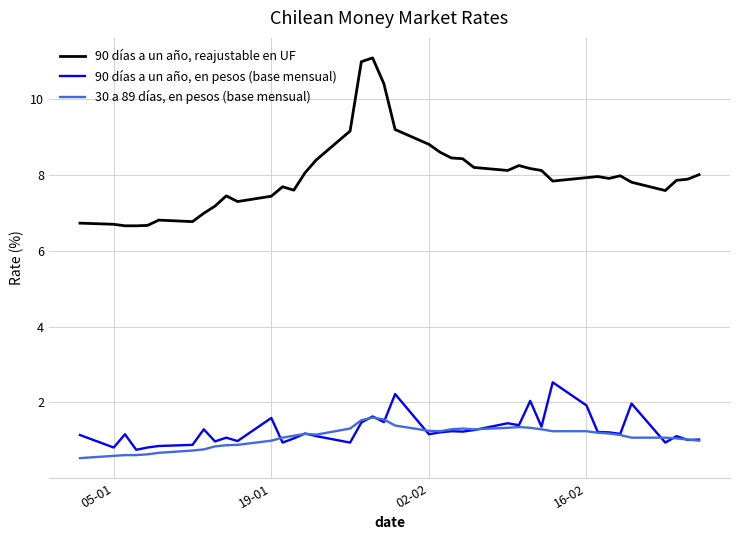

True or false: 30 a 89 días, en pesos (base mensual) and 90 días a un año, reajustable en UF intersect in this chart.

False